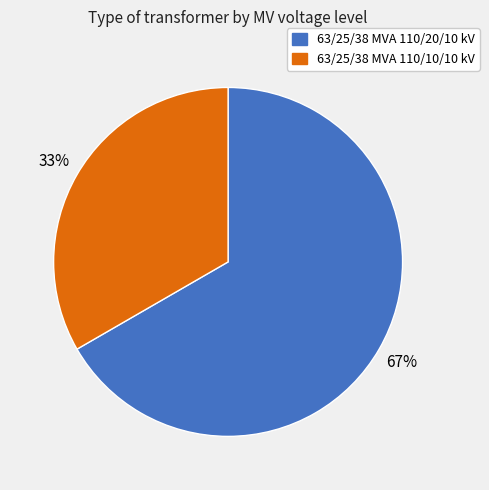

Is the sum of 63/25/38 MVA 110/10/10 kV and 63/25/38 MVA 110/20/10 kV greater than half?

Yes